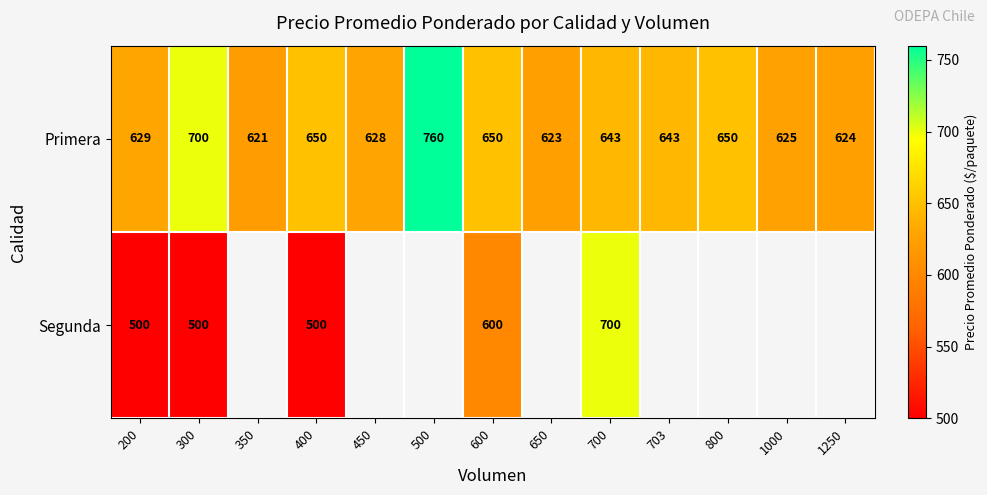

What is the sum of the Primera values at 500 and 703?

1403